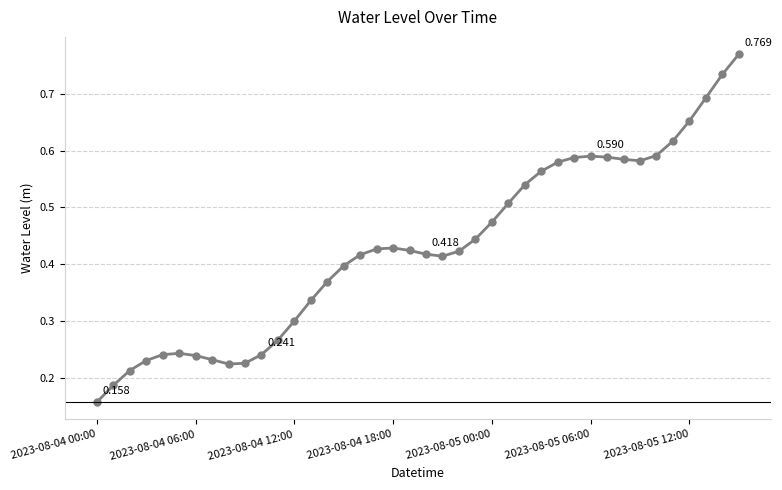

True or false: the data has more than 2 interior local peaks.

True